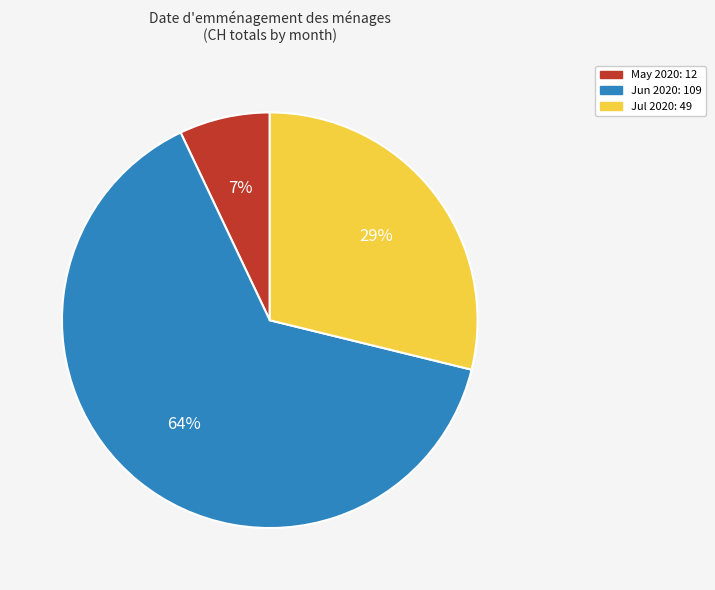

Does any single category account for the majority?

Yes